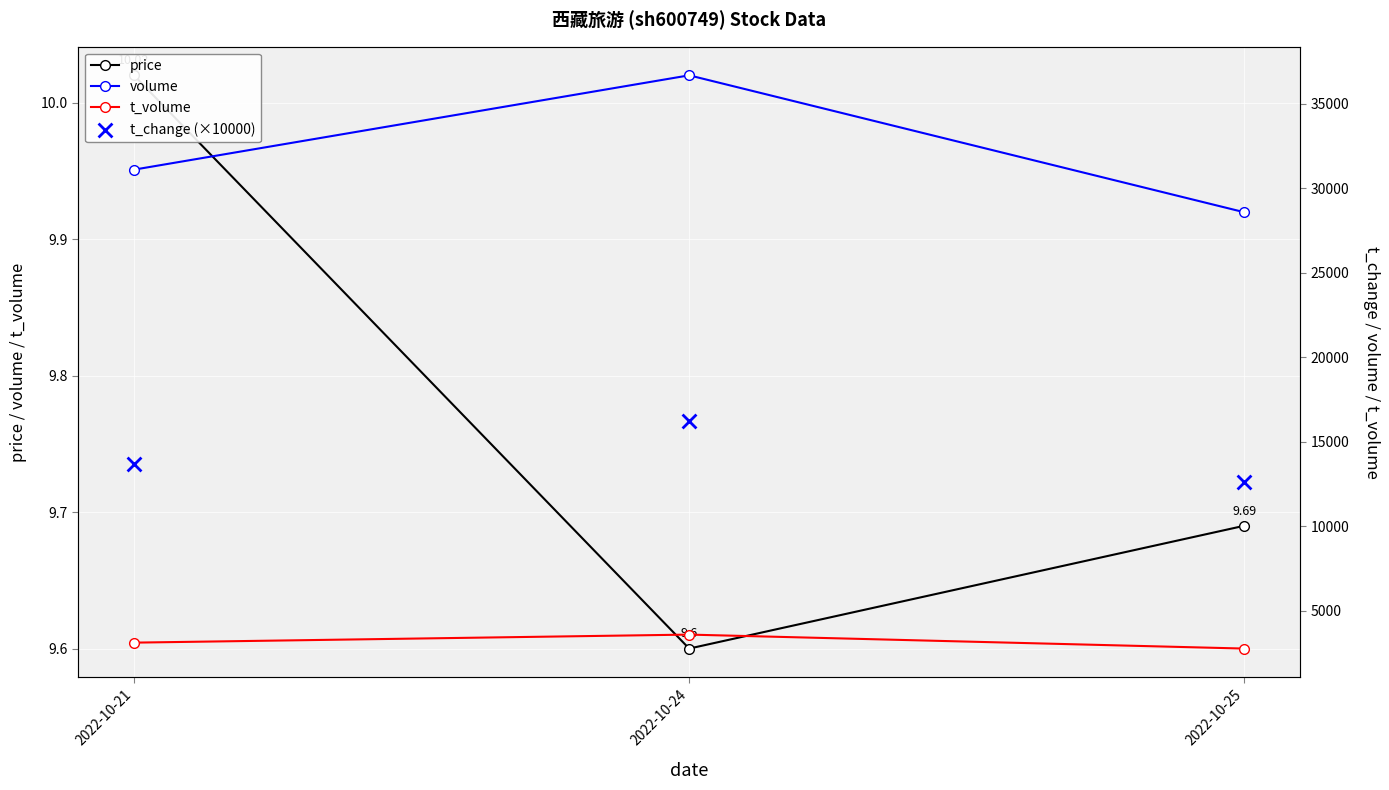

What are all the series names shown in the legend?

price, volume, t_volume, t_change (×10000)